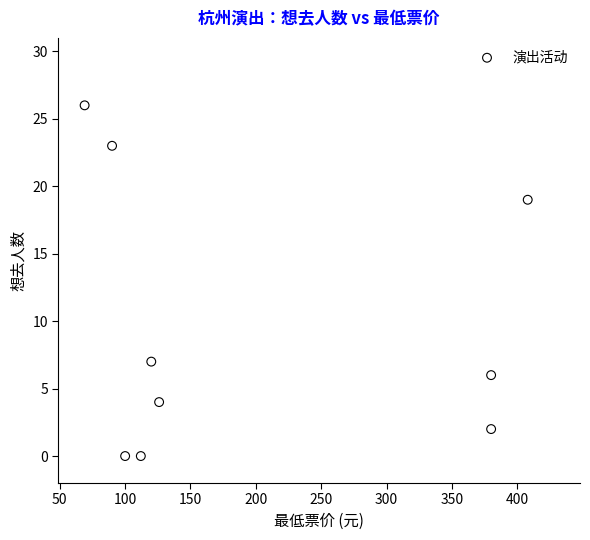

What is the average Y value?

10